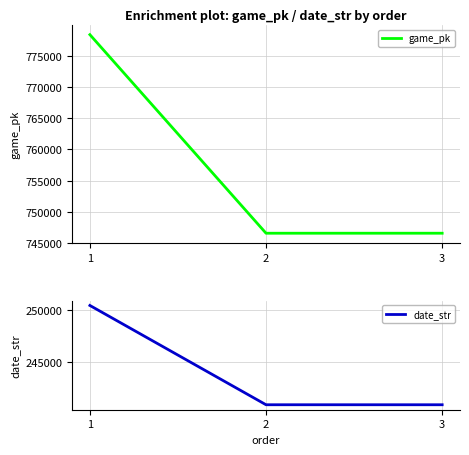

What are all the series names shown in the legend?

game_pk, date_str